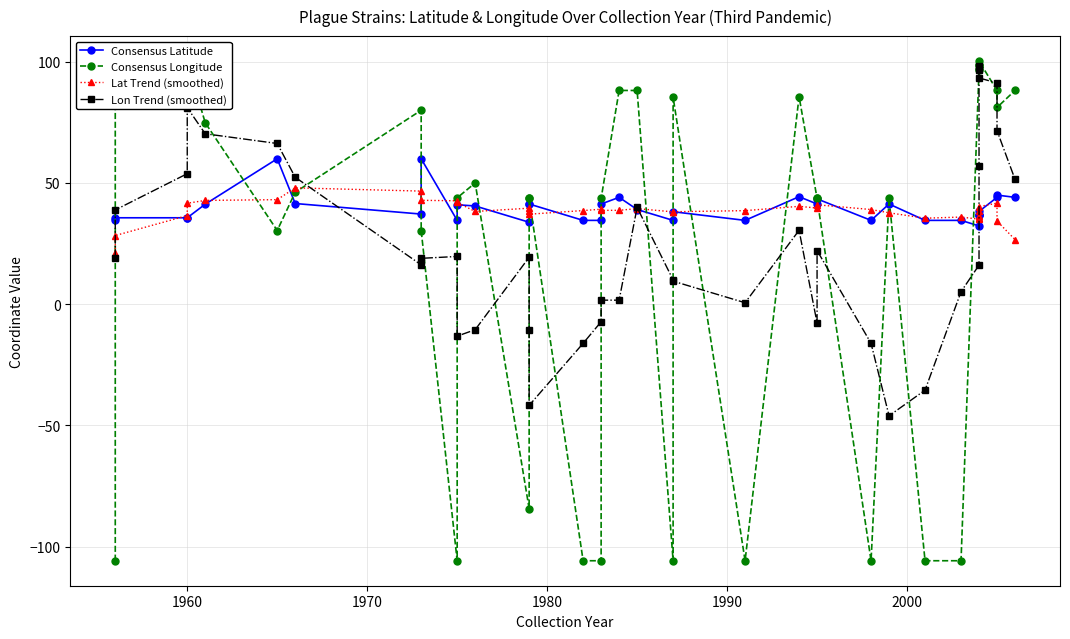

What are all the series names shown in the legend?

Consensus Latitude, Consensus Longitude, Lat Trend (smoothed), Lon Trend (smoothed)